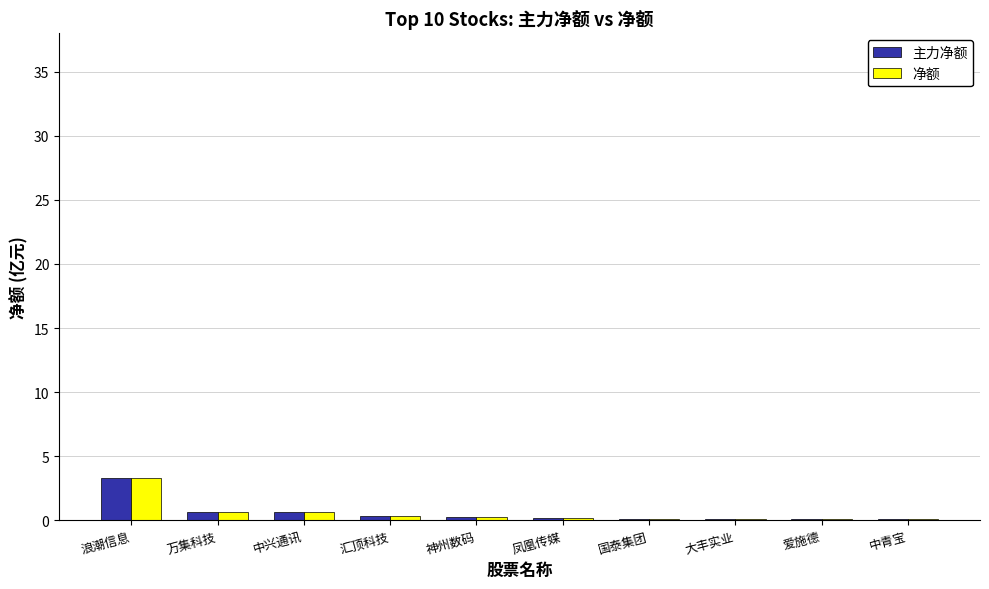

What is the sum of all 净额 values?

5.6